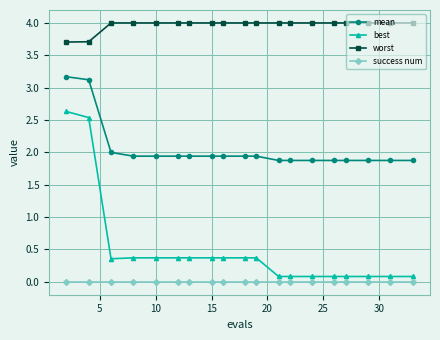

True or false: mean and success num intersect in this chart.

False